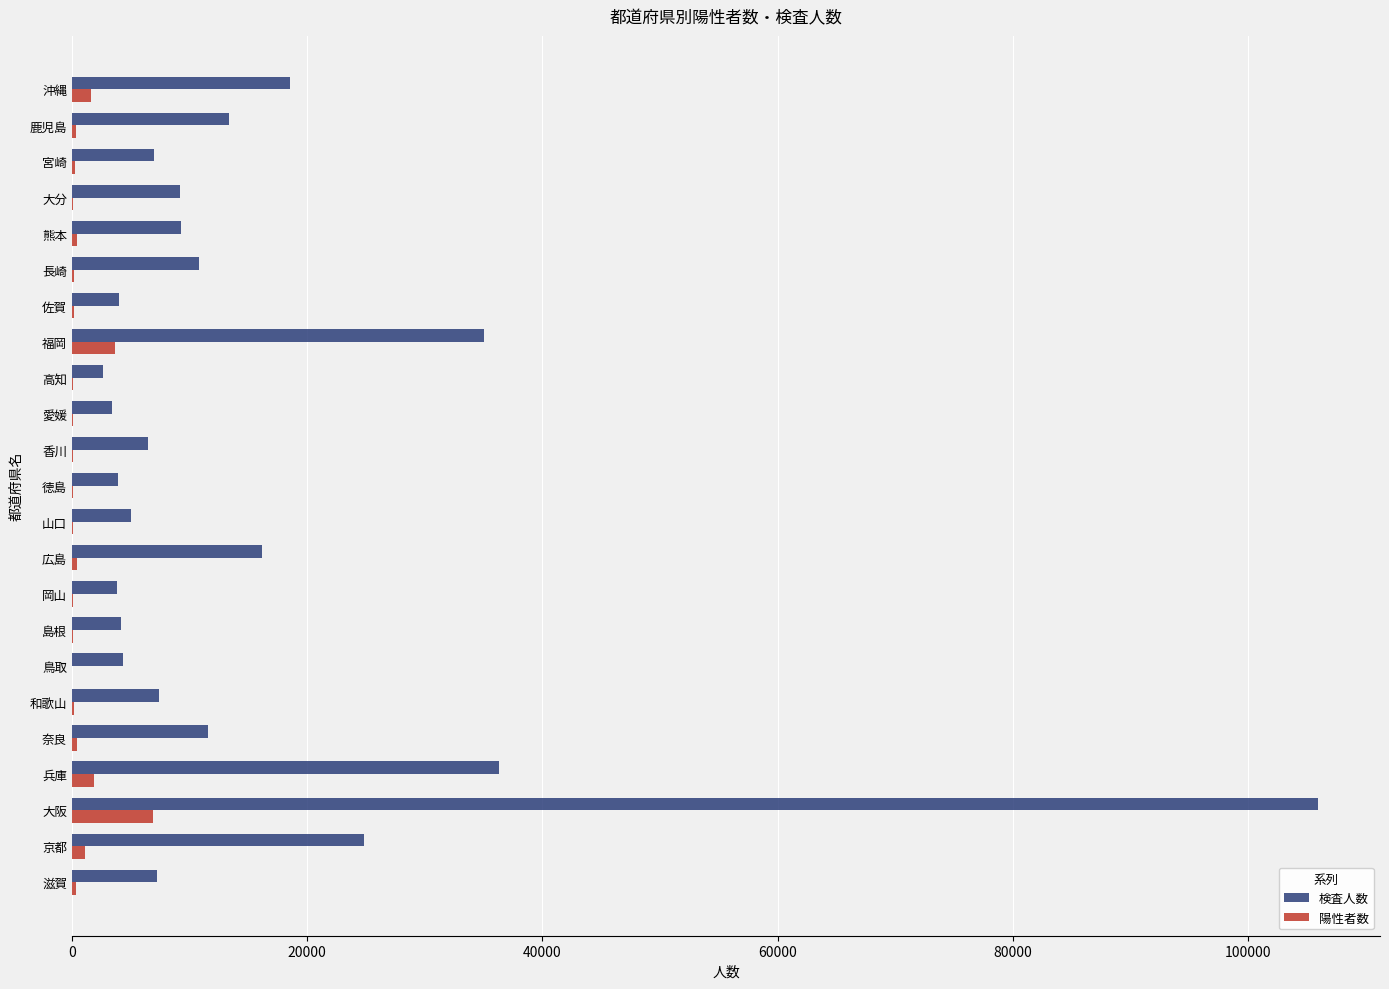

Is the value of 検査人数 at 山口 greater than the value of 陽性者数 at 鳥取?

Yes